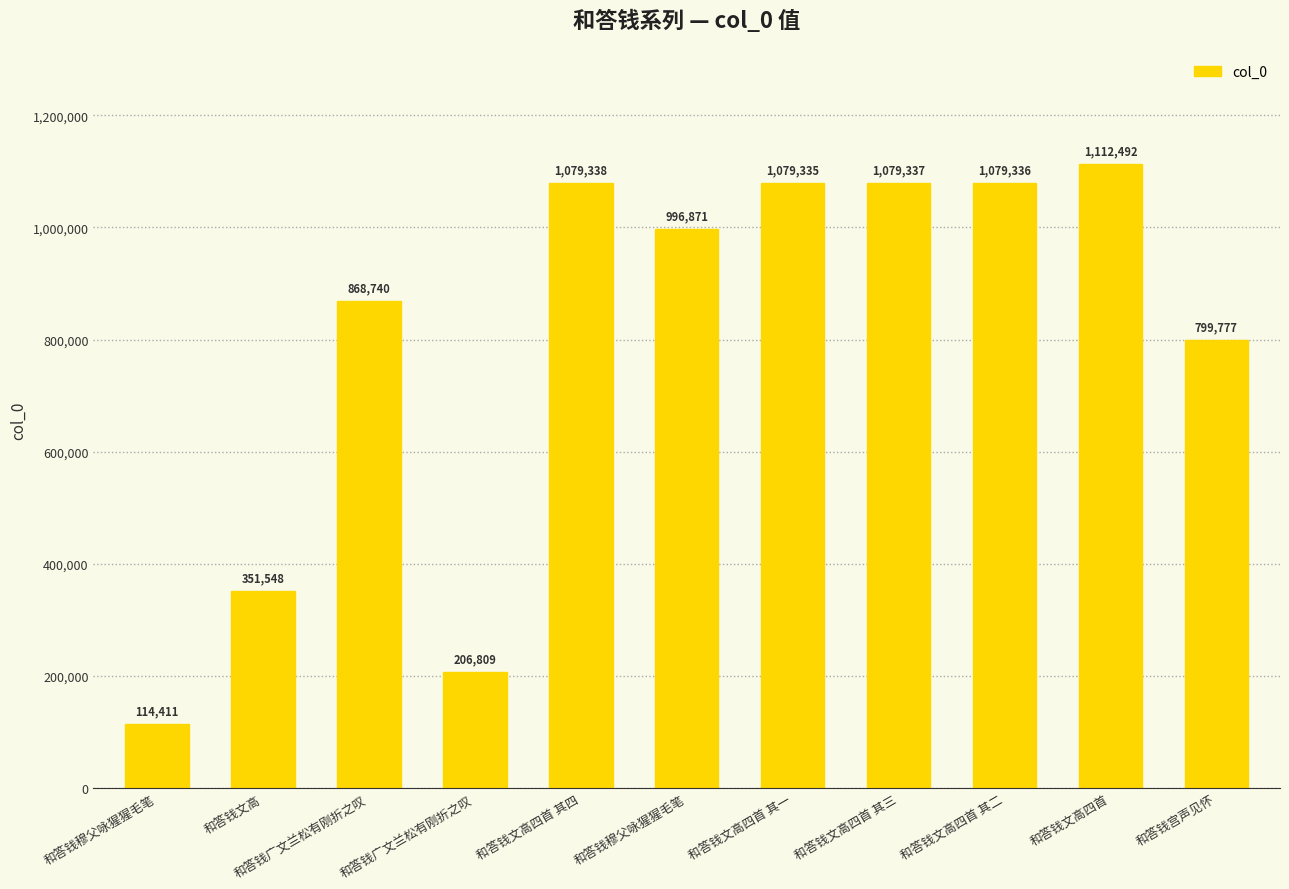

What is the minimum value shown in the chart?

114411